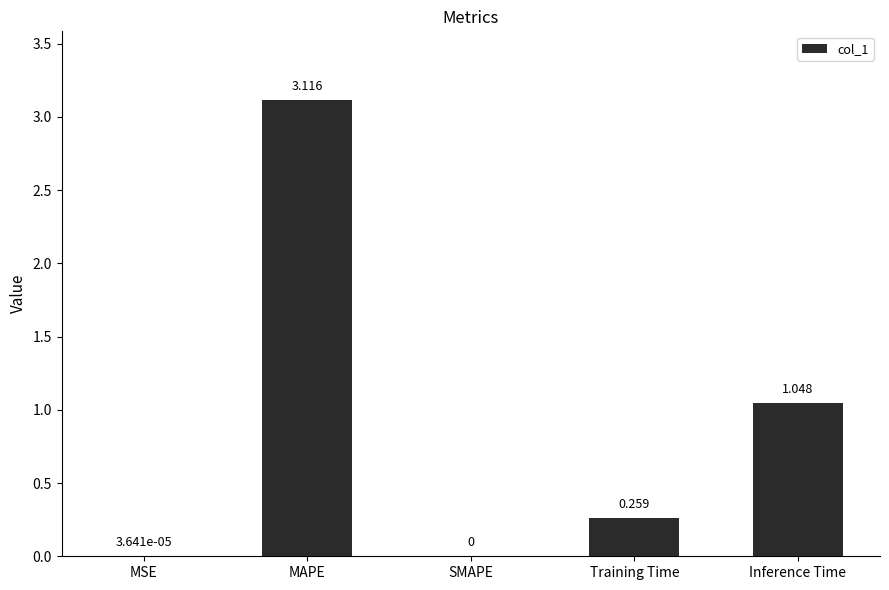

Are the bars grouped side by side (vs. stacked)?

No